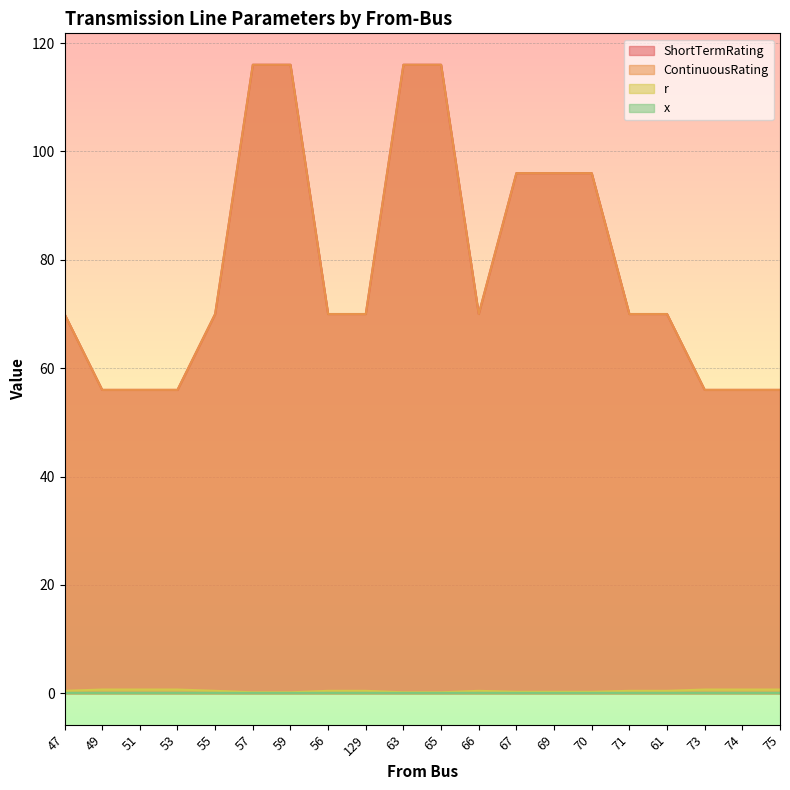

The value of r at 75 is 1.1. True or false?

False